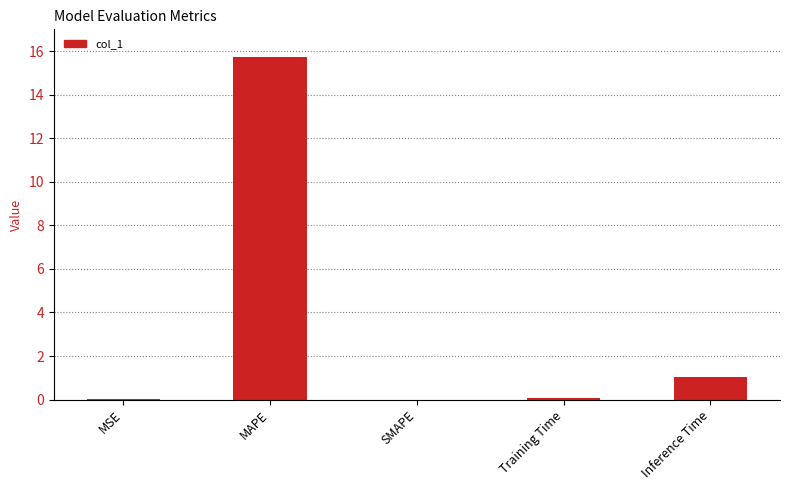

The chart shows a value of -7.5 at SMAPE. True or false?

False